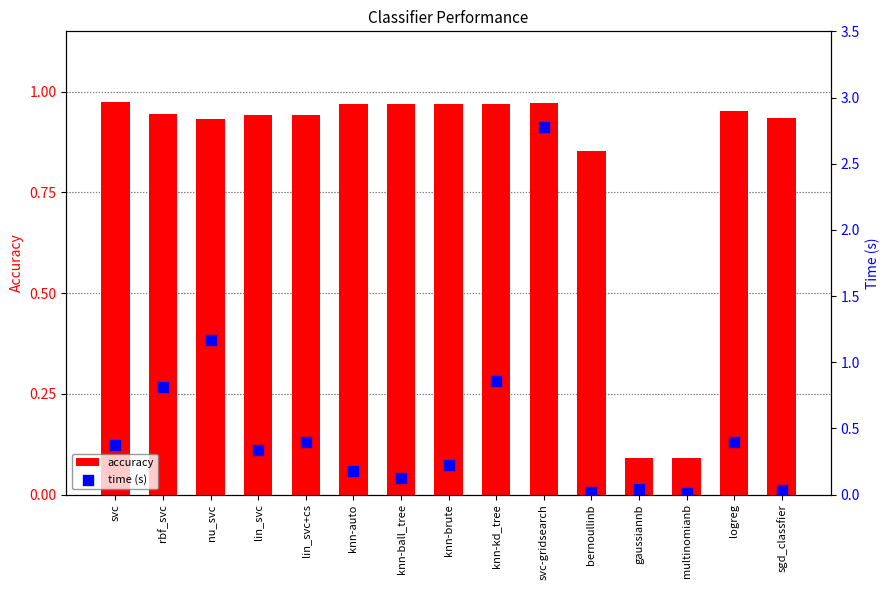

At which category is the sum across all series the highest?

svc-gridsearch